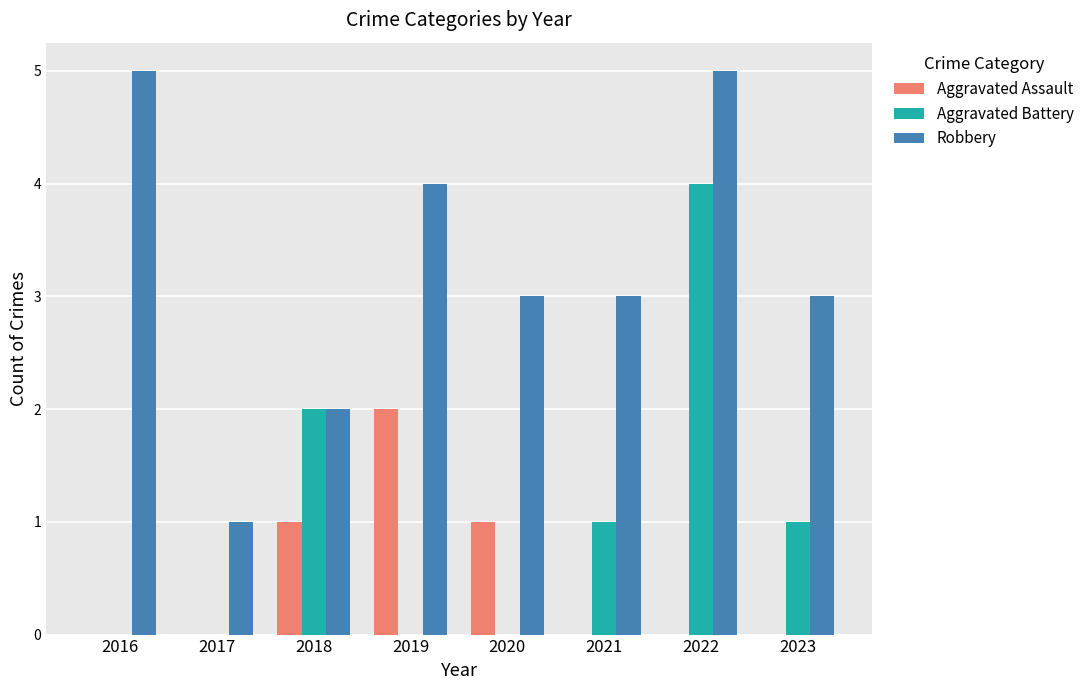

The value of Robbery at 2021 is 3. True or false?

True